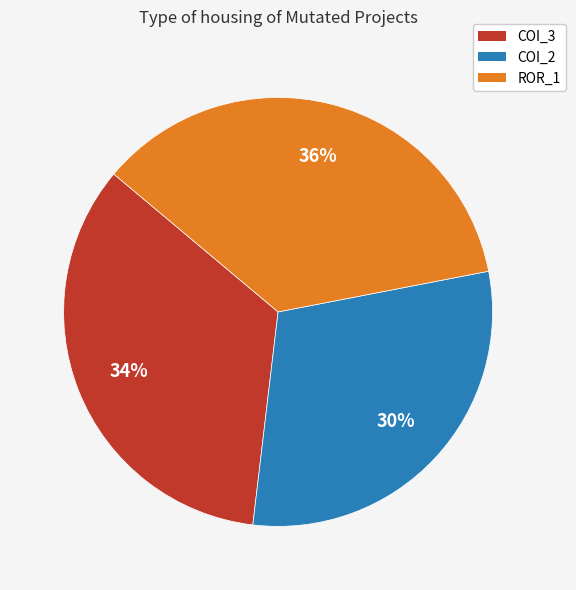

To the nearest percent, what is the average slice percentage?

33%